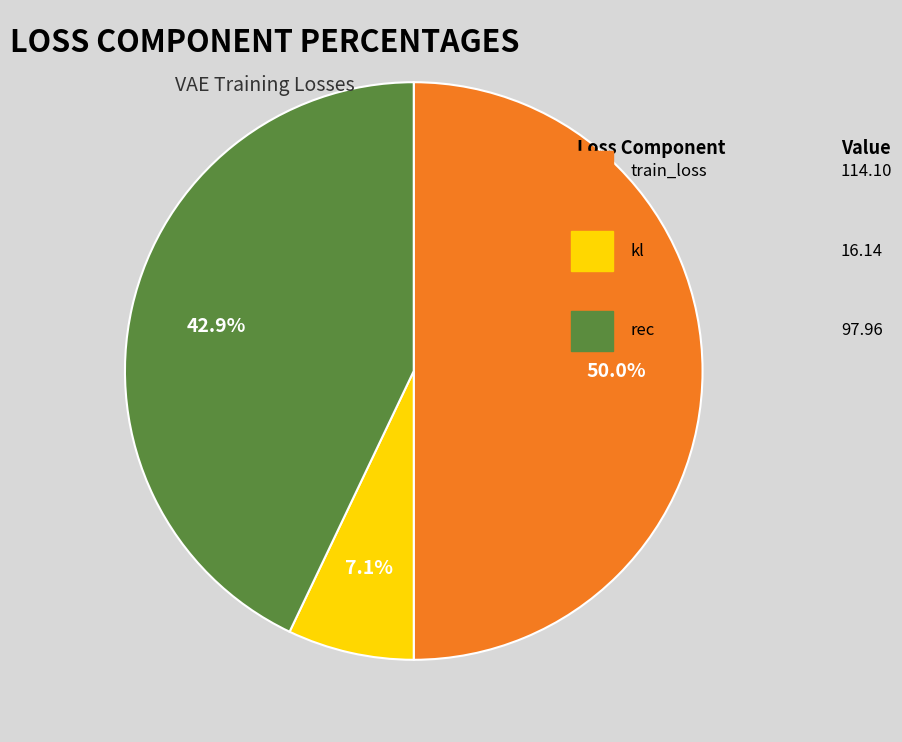

Count the number of slices in the pie.

3